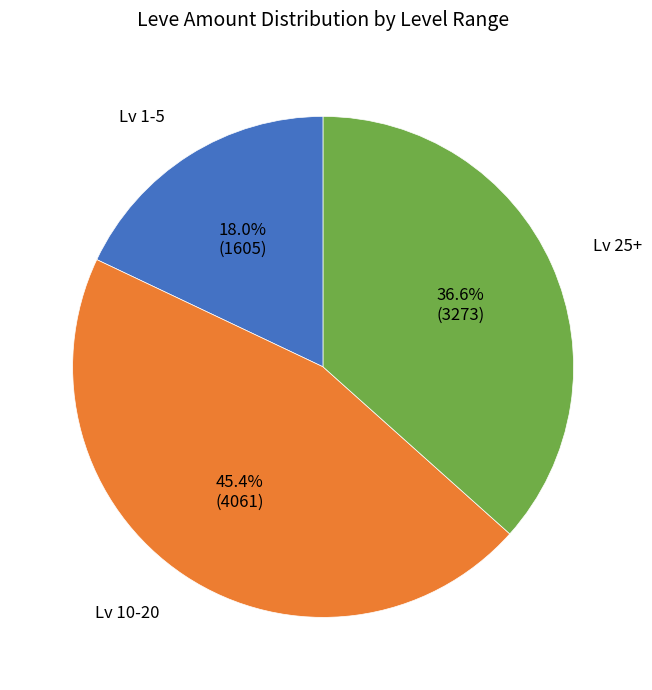

Combined, do Lv 1-5 and Lv 10-20 account for over 50%?

Yes